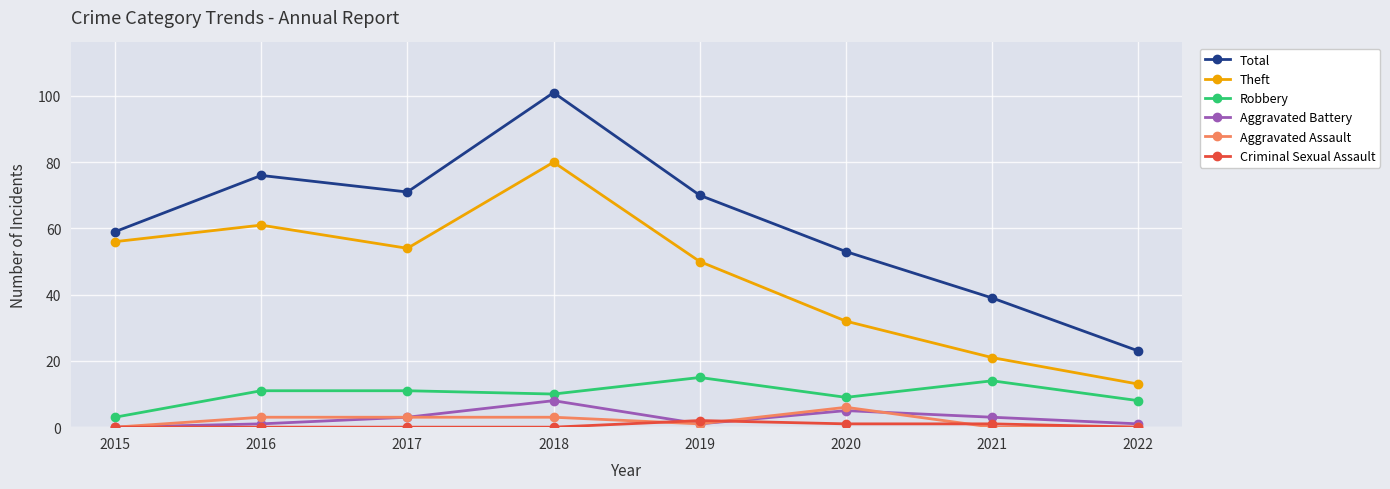

True or false: Criminal Sexual Assault and Theft cross at least once.

False